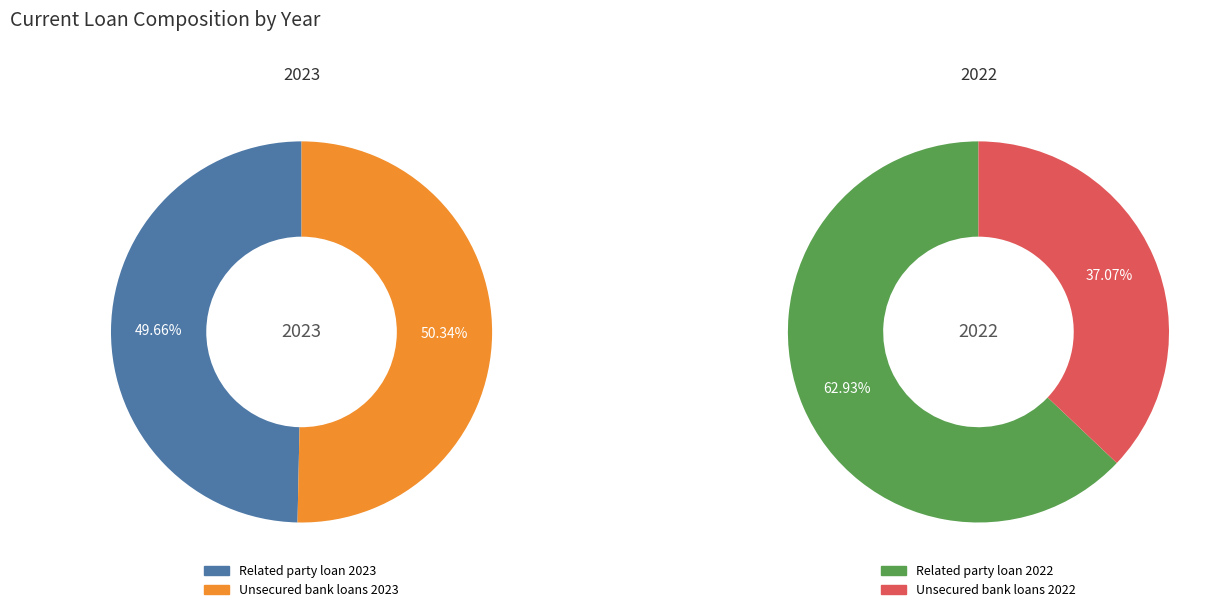

What percentage is the 1 slice, to the nearest percent?

50%